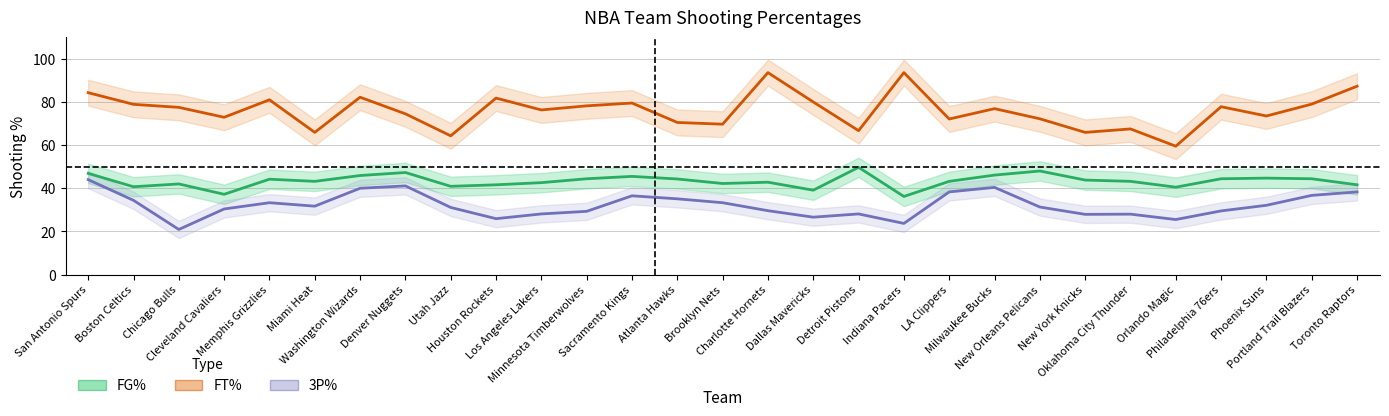

Rank the series by their average value, from highest to lowest.

FT%, FG%, 3P%